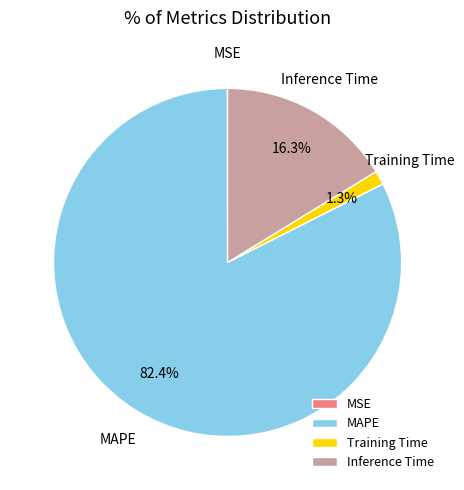

Which has a higher value, Inference Time or Training Time?

Inference Time